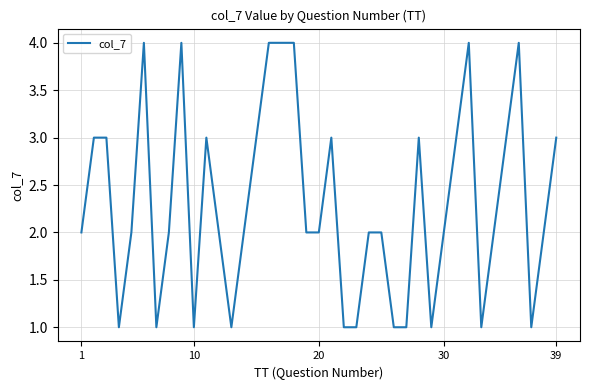

What is the difference between the maximum and minimum values?

3